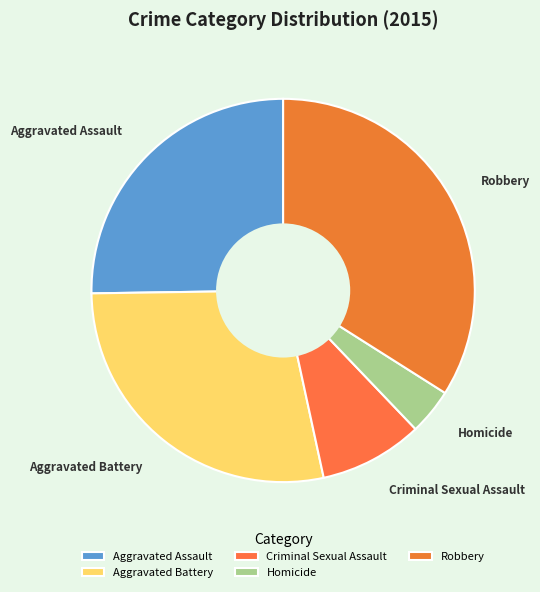

Which slice is the smallest?

Homicide